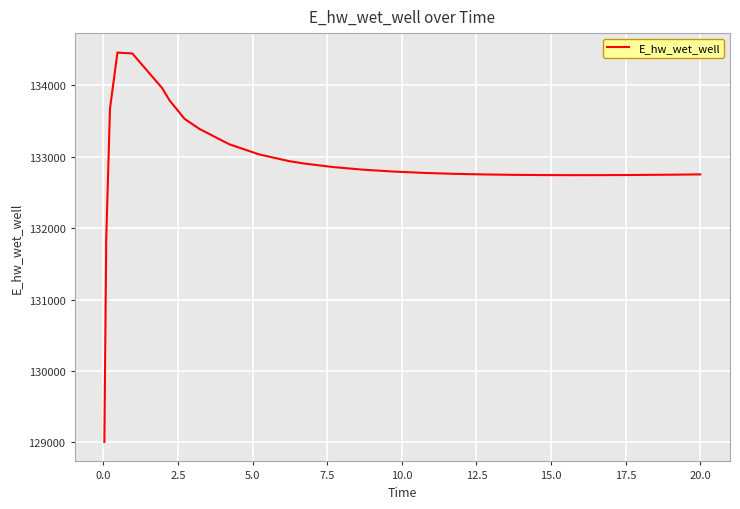

What is the maximum value shown in the chart?

134458.1